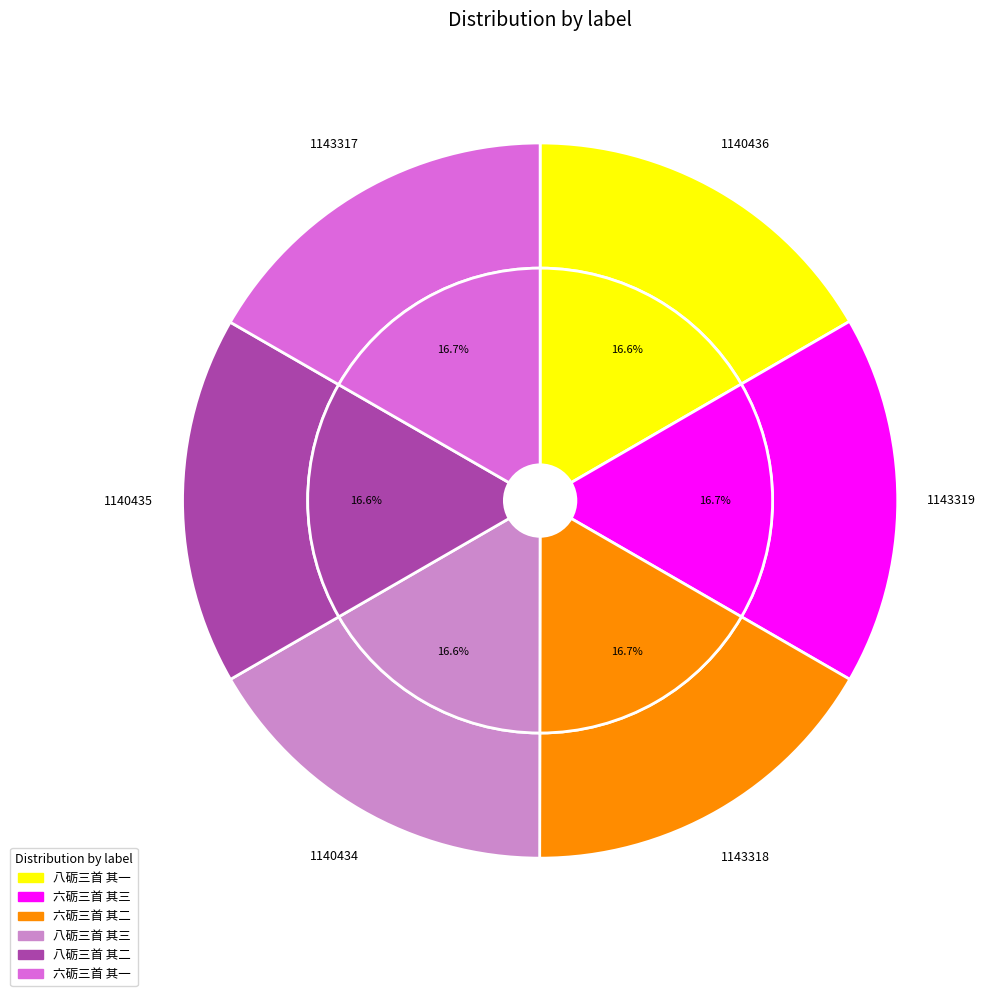

Between 六砺三首 其三 and 六砺三首 其一, which is larger?

六砺三首 其三